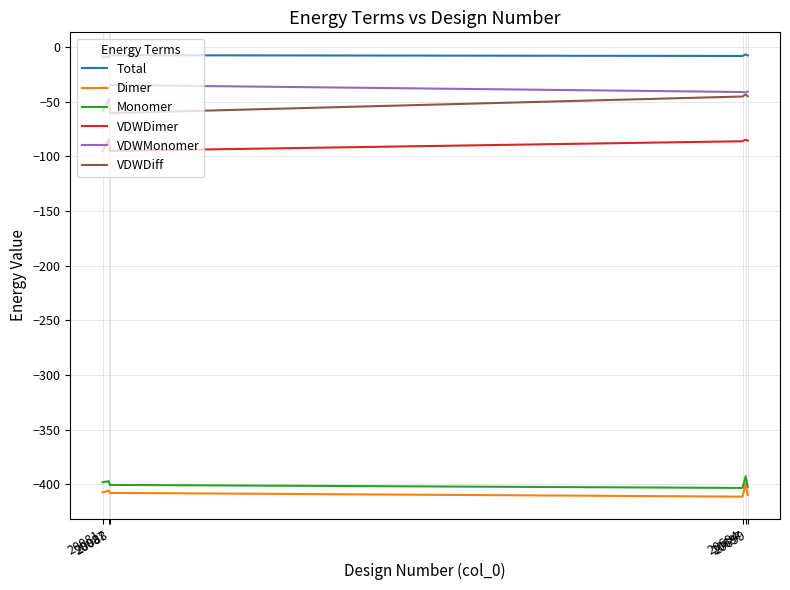

What is the lowest value of the Monomer series?

-403.4